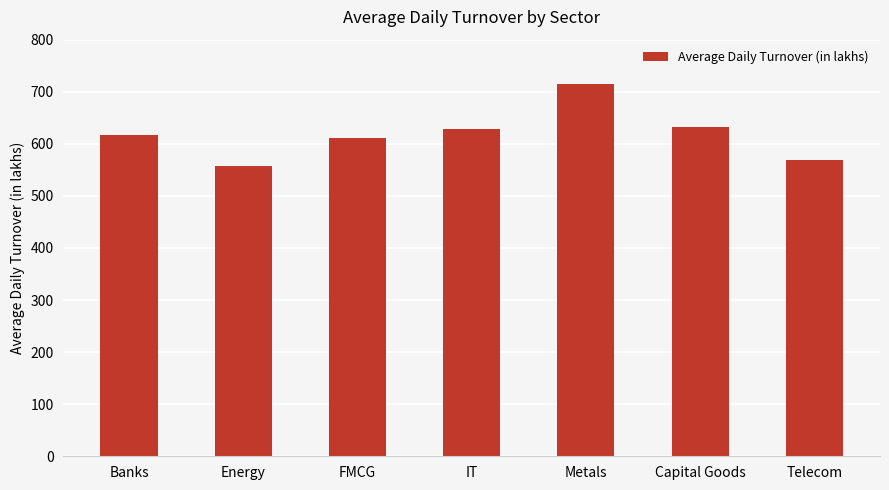

What position from the right is Energy?

6